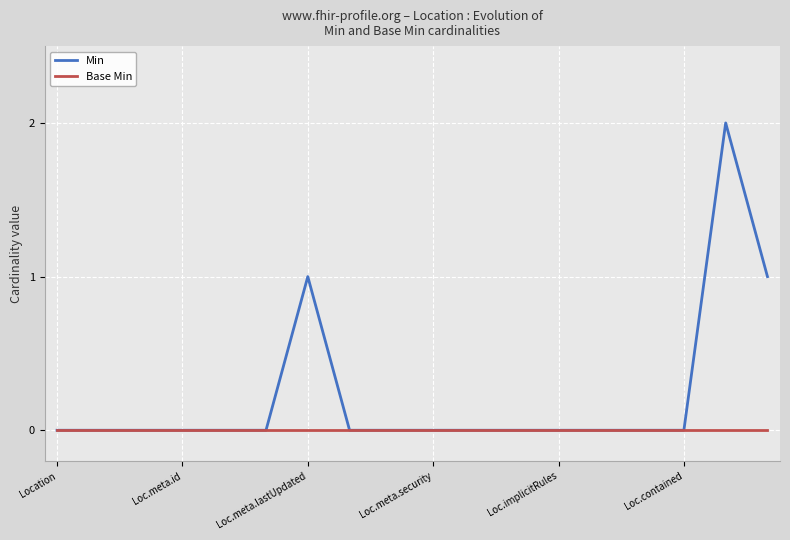

Does the chart display data point markers on the line(s)?

No